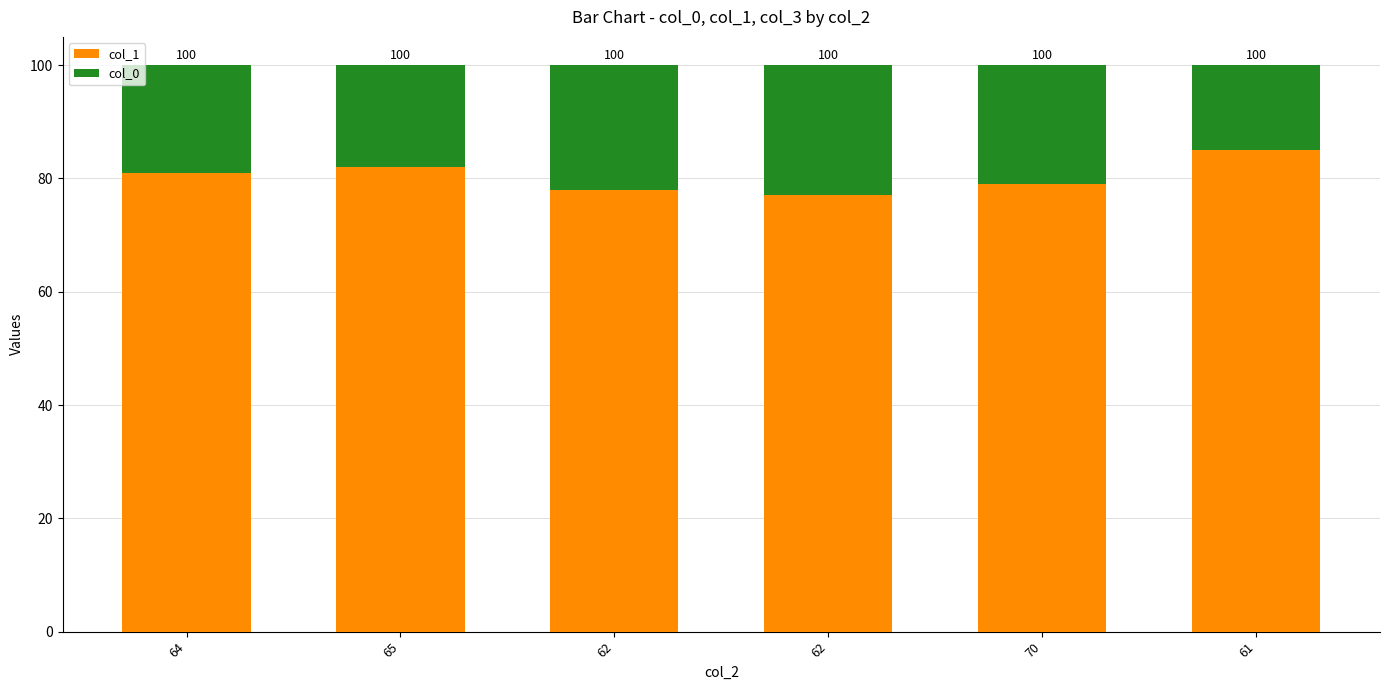

Is it true that col_1 equals 78 at 62?

True